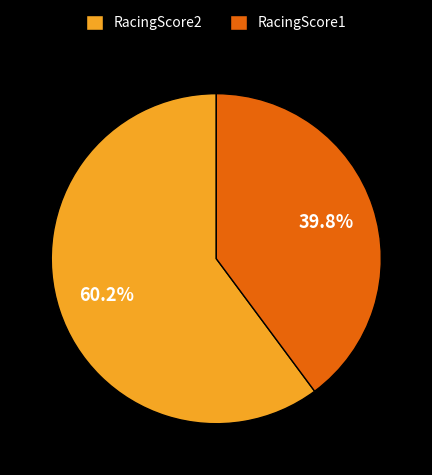

To the nearest percent, what is the average slice percentage?

50%